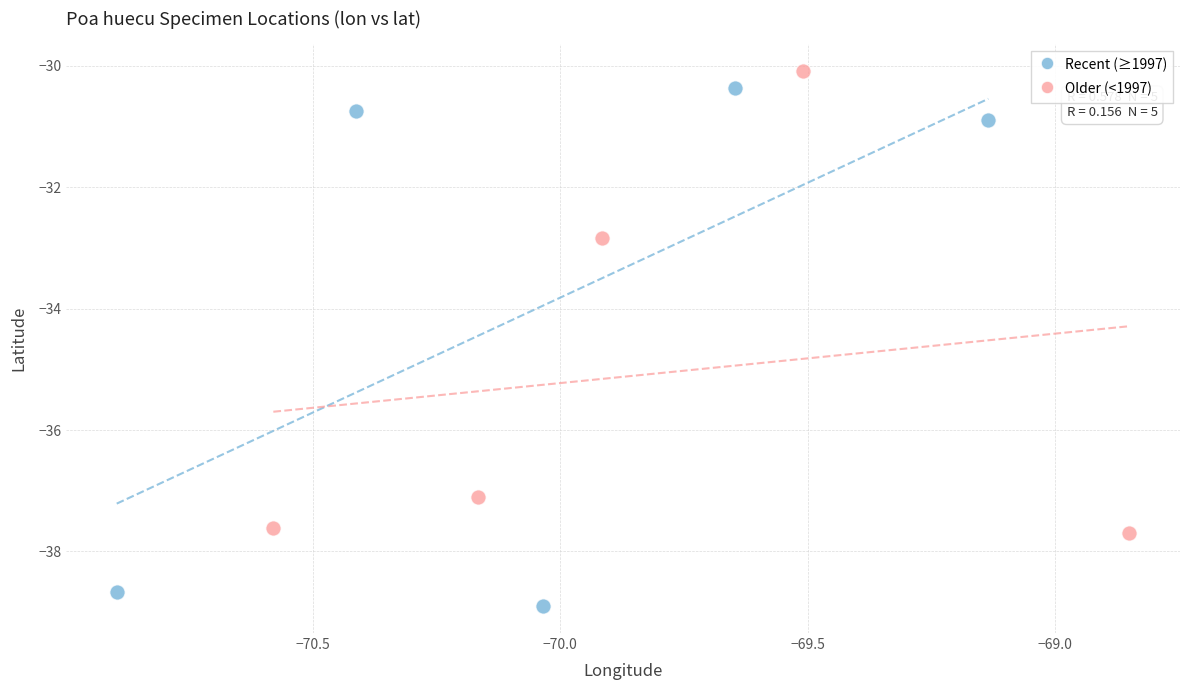

Which series has the widest spread of Y values?

Recent (≥1997)